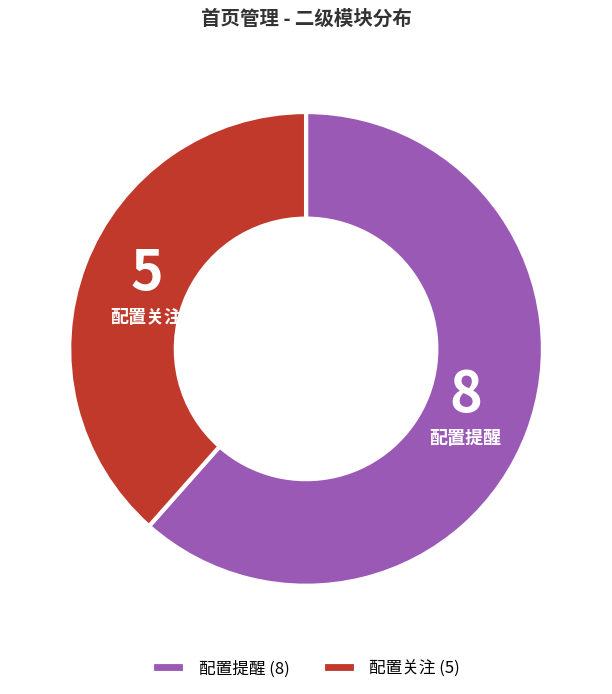

Do 配置关注 and 配置提醒 together represent more than half of the pie?

Yes